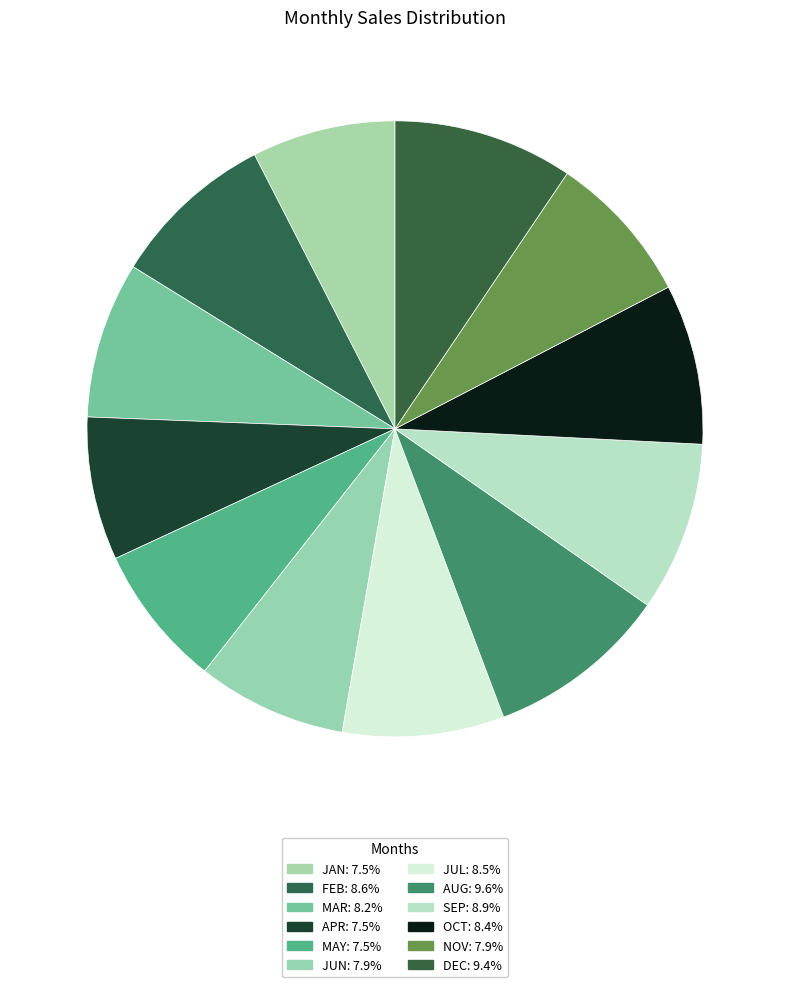

Do JUN and APR together represent more than half of the pie?

No